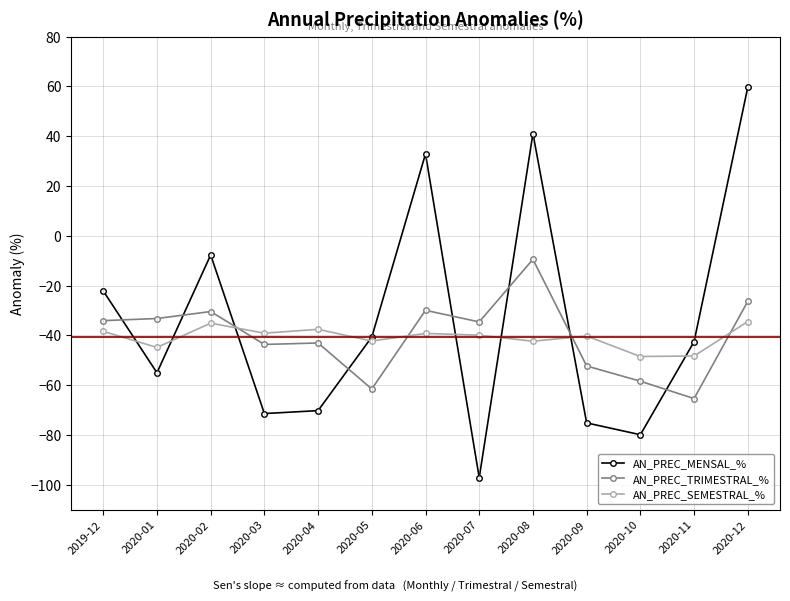

At which category is the sum across all series the highest?

2020-12